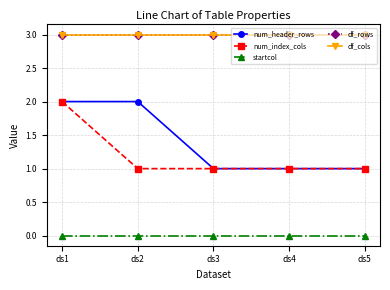

What is the value of the df_cols point at the 2nd from the left?

3